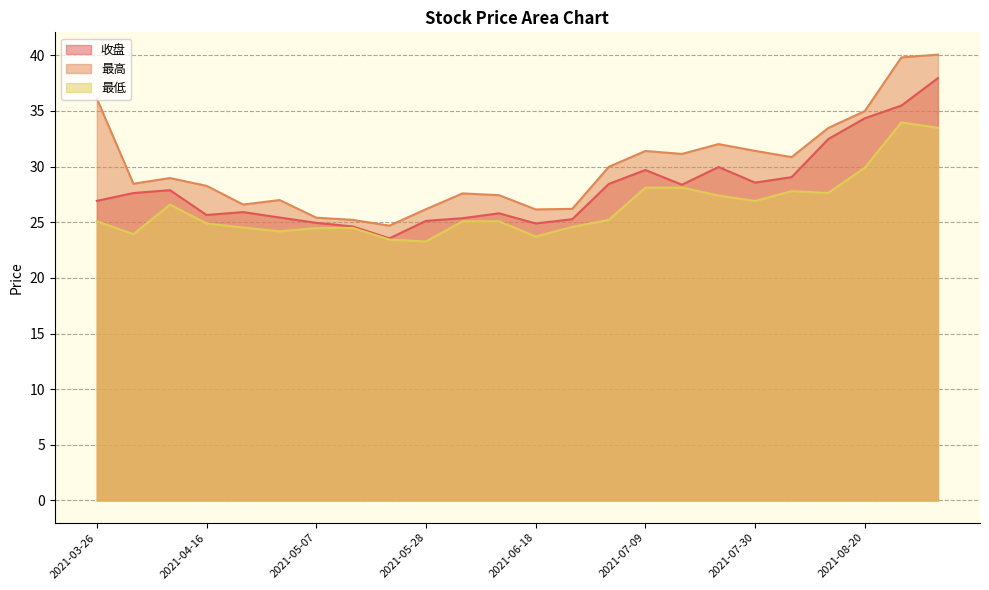

What is the sum of all 最高 values?

719.4